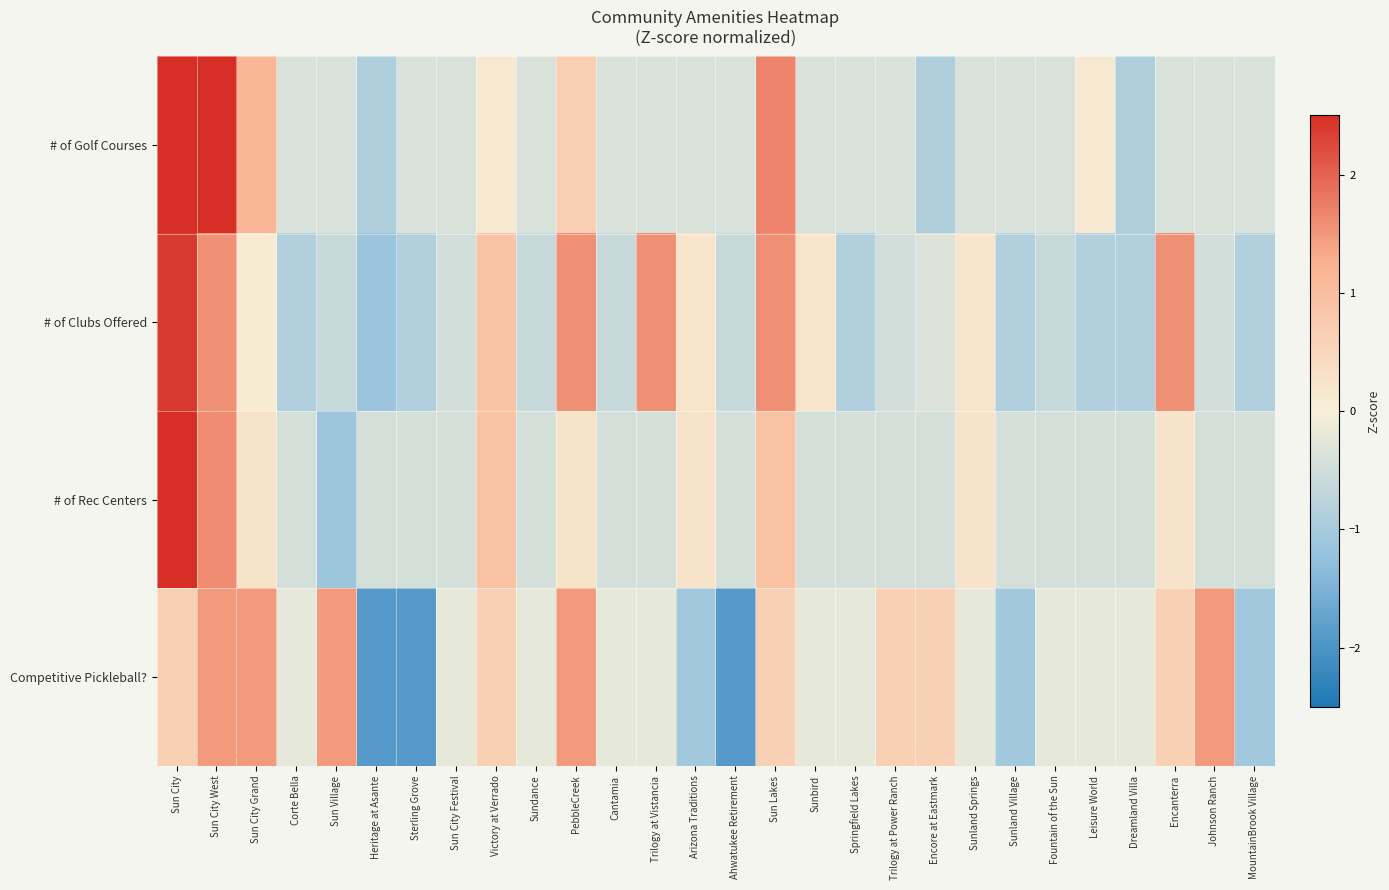

List the series in order of their peak value, highest first.

# of Rec Centers, # of Golf Courses, # of Clubs Offered, Competitive Pickleball?